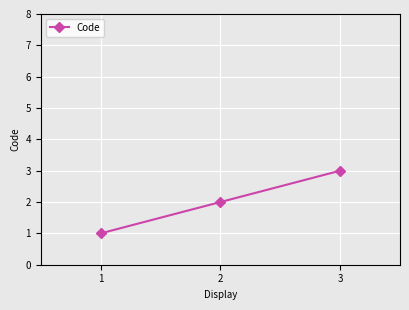

List the labels in order of value, largest first.

3, 2, 1